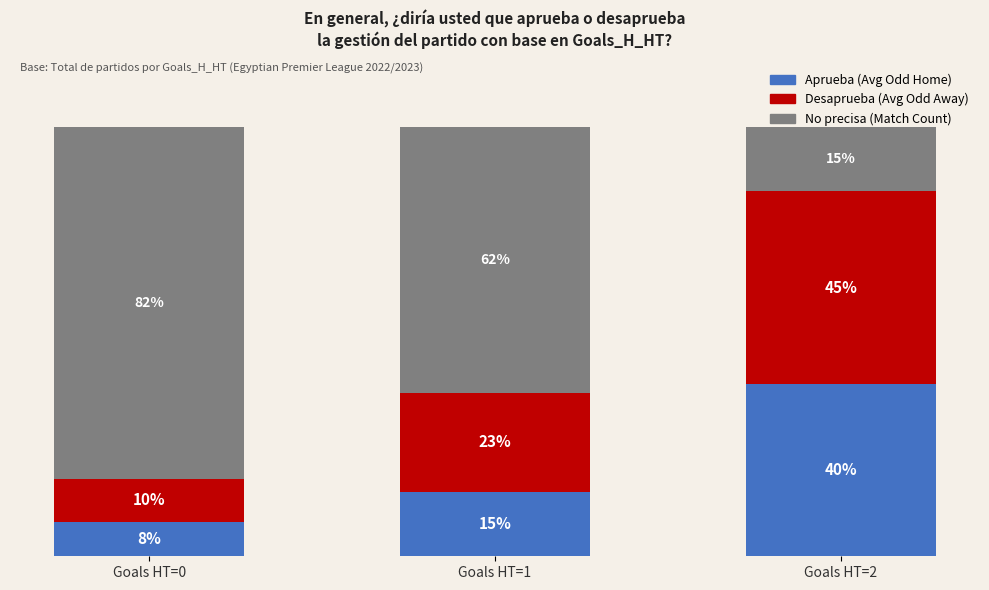

Are the bars grouped side by side (vs. stacked)?

No